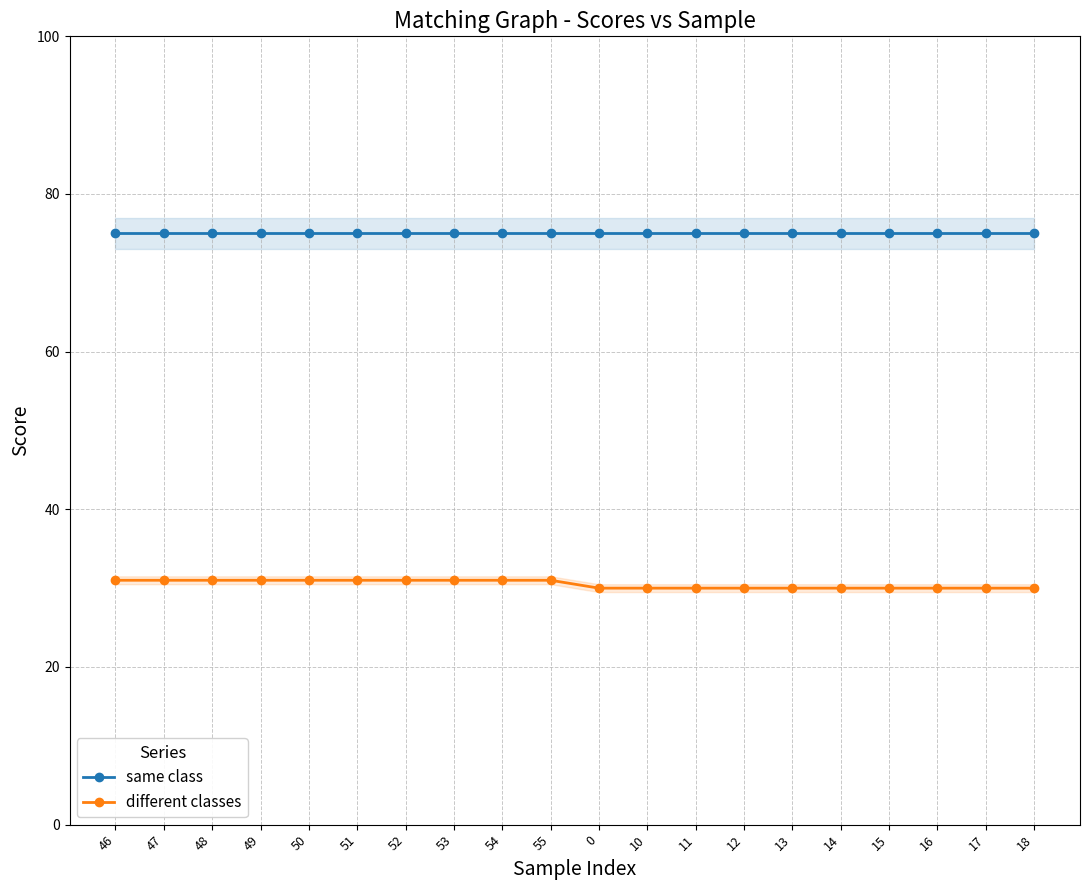

What position from the right is 18?

1